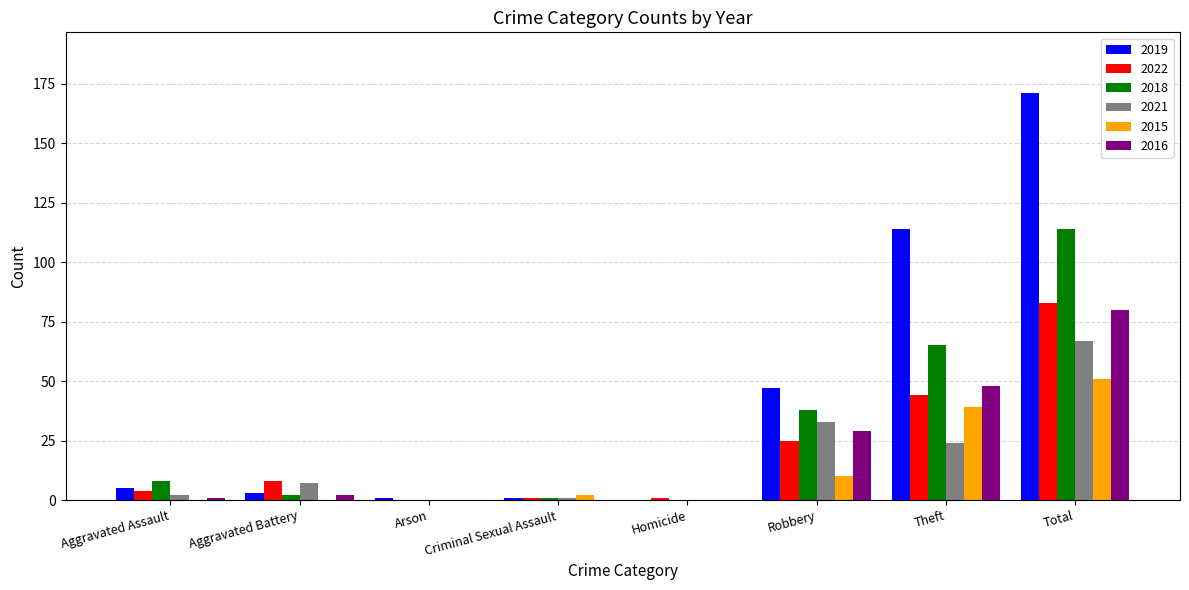

At which category is the sum across all series the highest?

Total